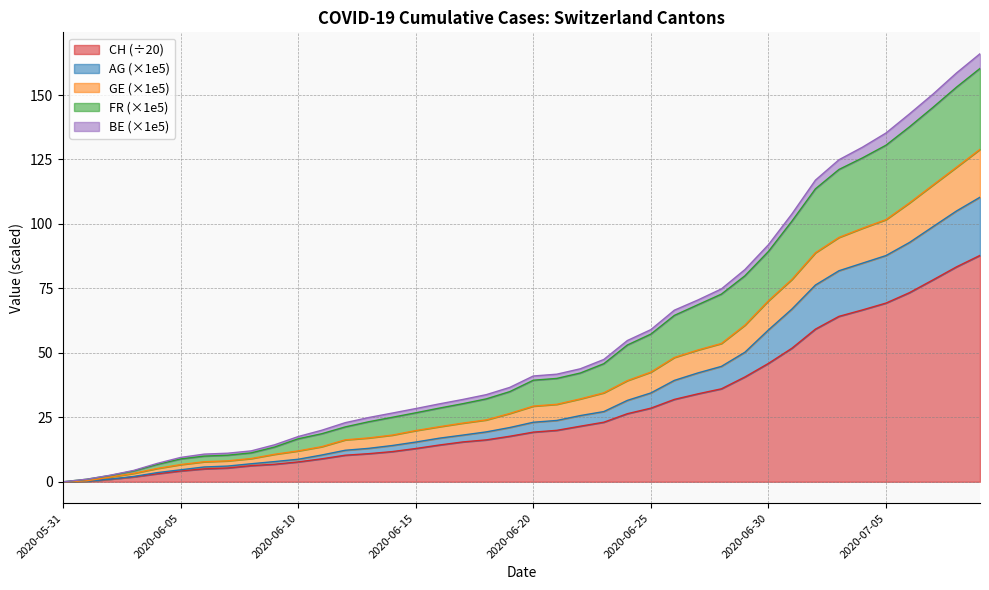

What is the highest value of the CH (÷20) series?

87.8